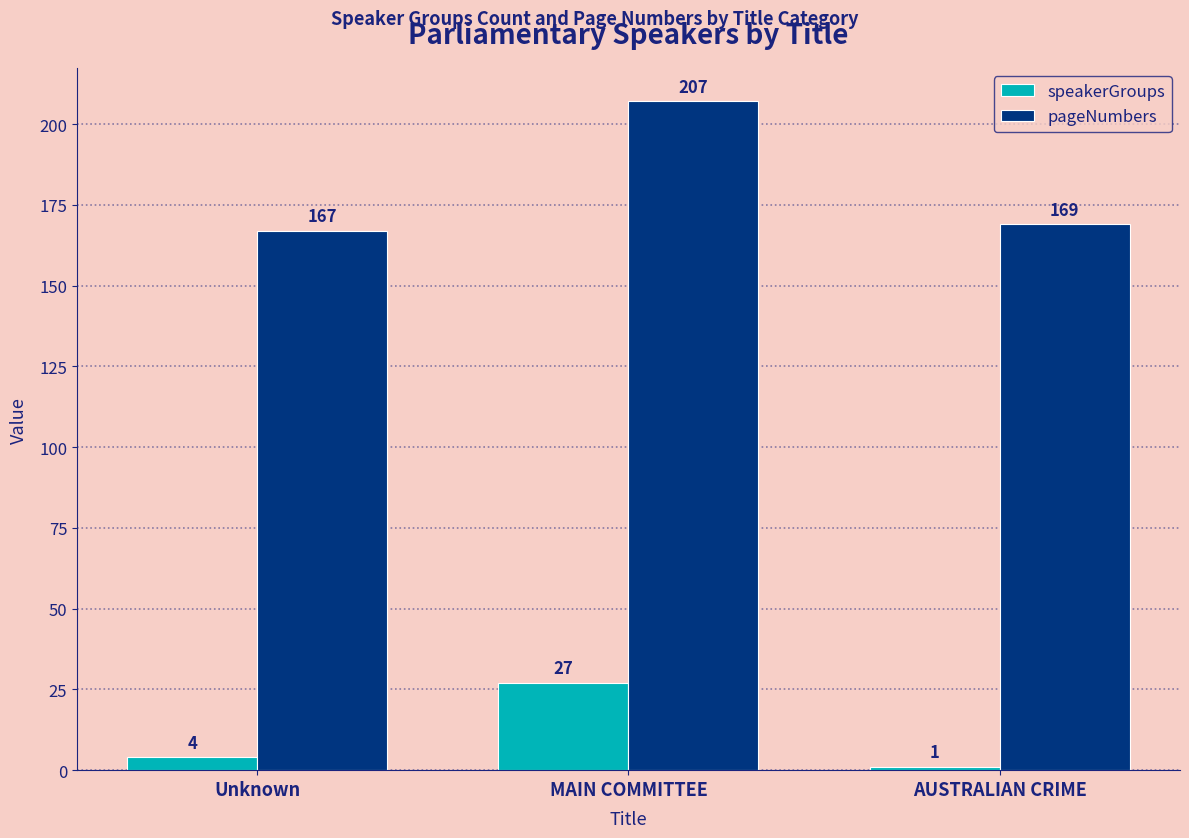

List the labels in order of pageNumbers value, smallest first.

Unknown, AUSTRALIAN CRIME, MAIN COMMITTEE